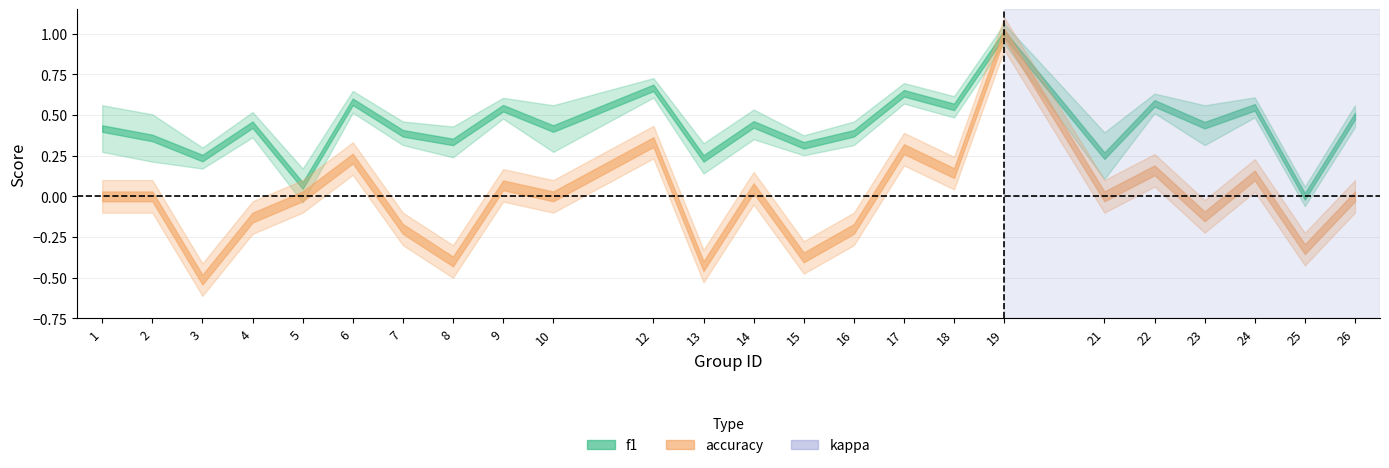

In f1, how many points are lower than both neighbors (excluding endpoints)?

10